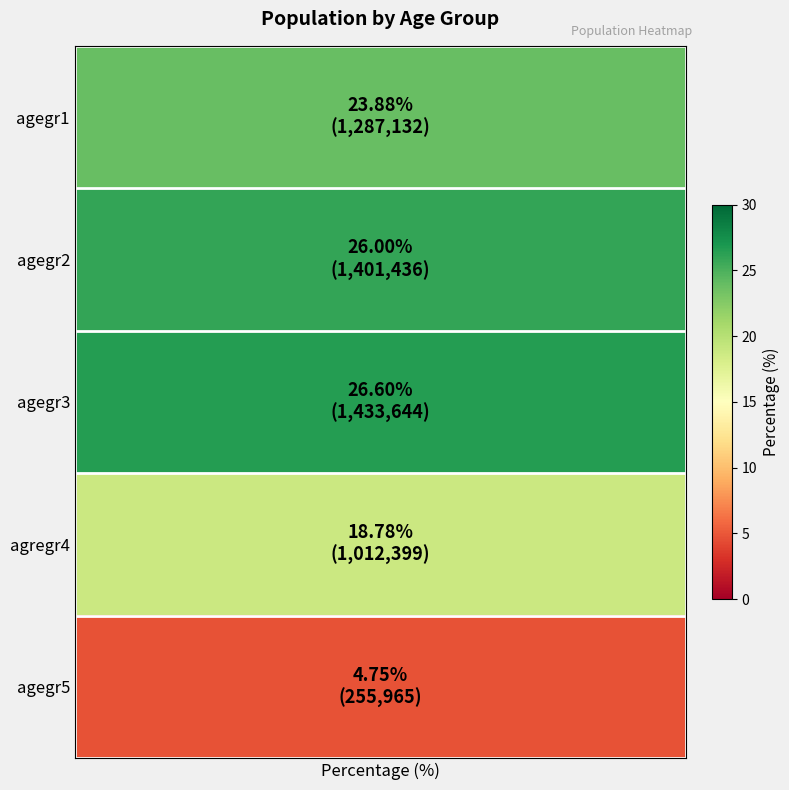

What is the change in value from agegr2 to agegr3?

+0.6